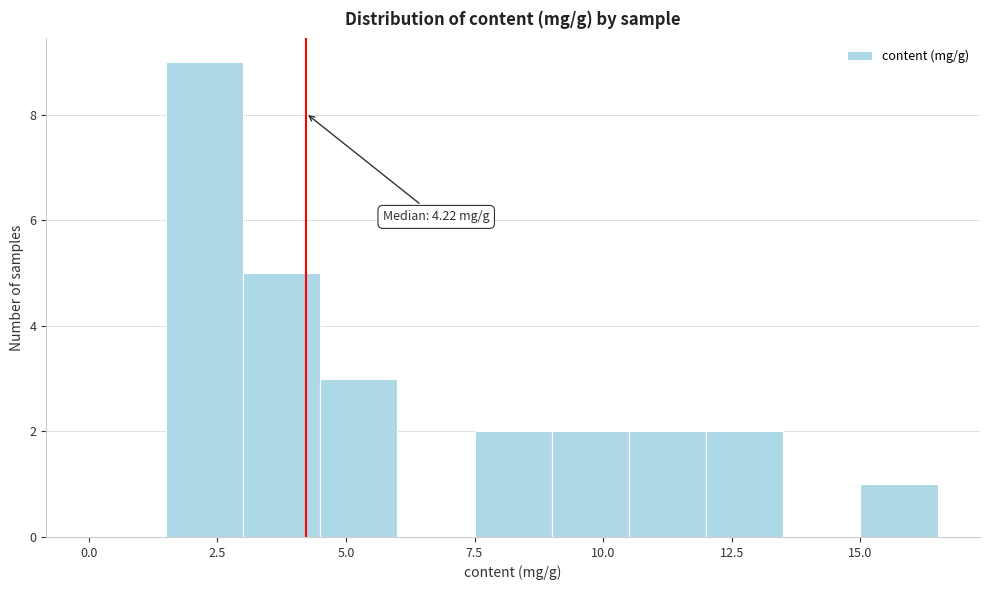

Read against the x-axis, roughly where is the centre of the tallest bar?

2.5